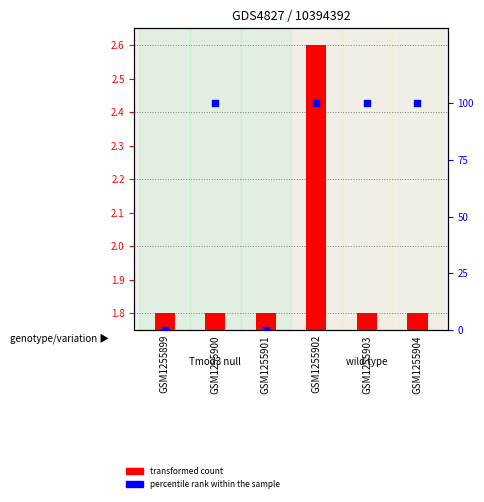

Which series has the largest total across all categories?

percentile rank within the sample